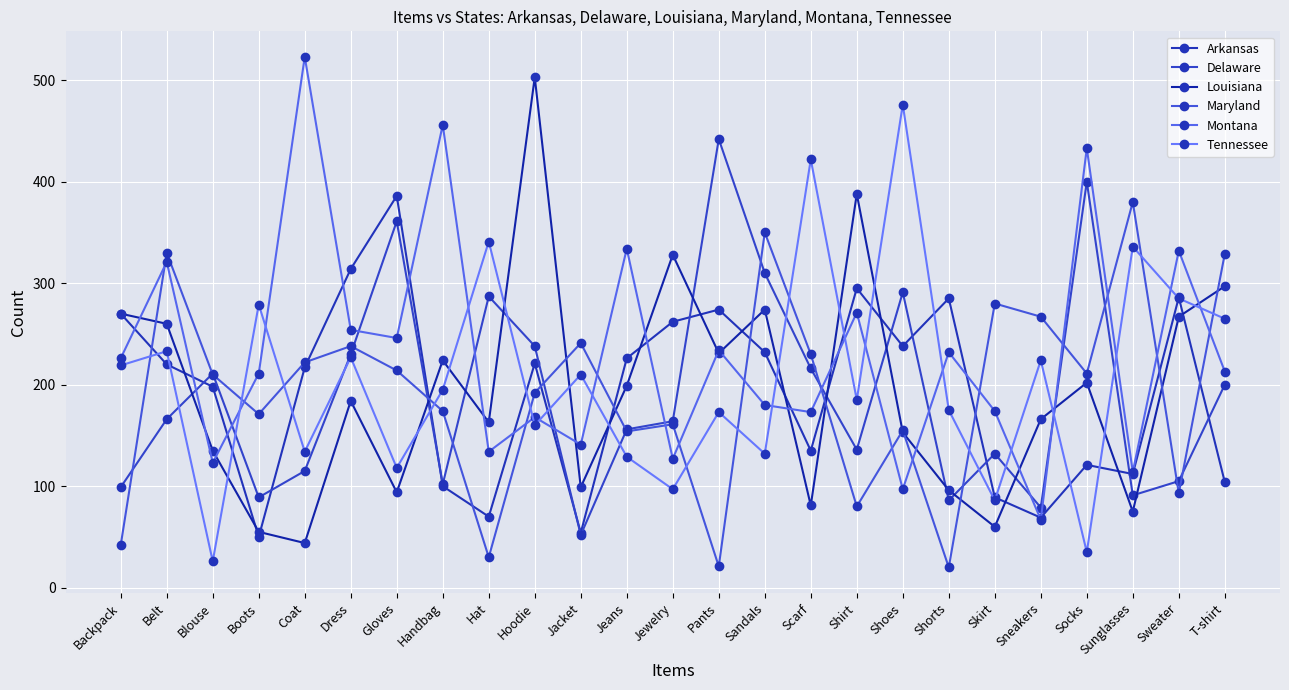

At which label does Tennessee reach its peak?

Shoes